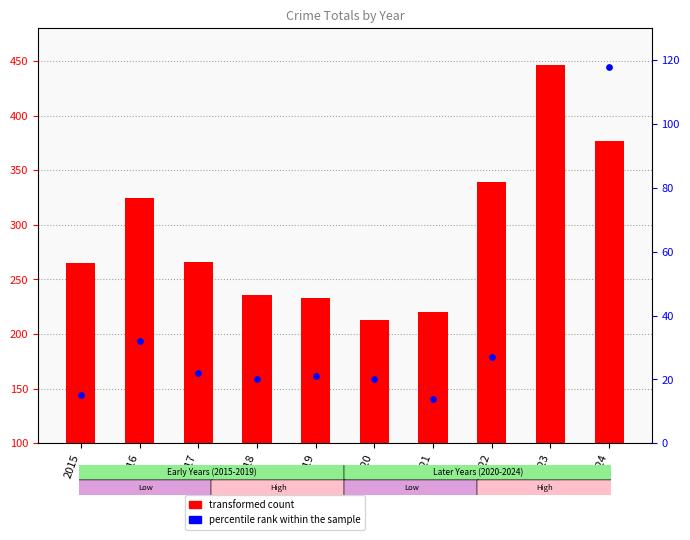

What is the total value across all series at 2021?

234